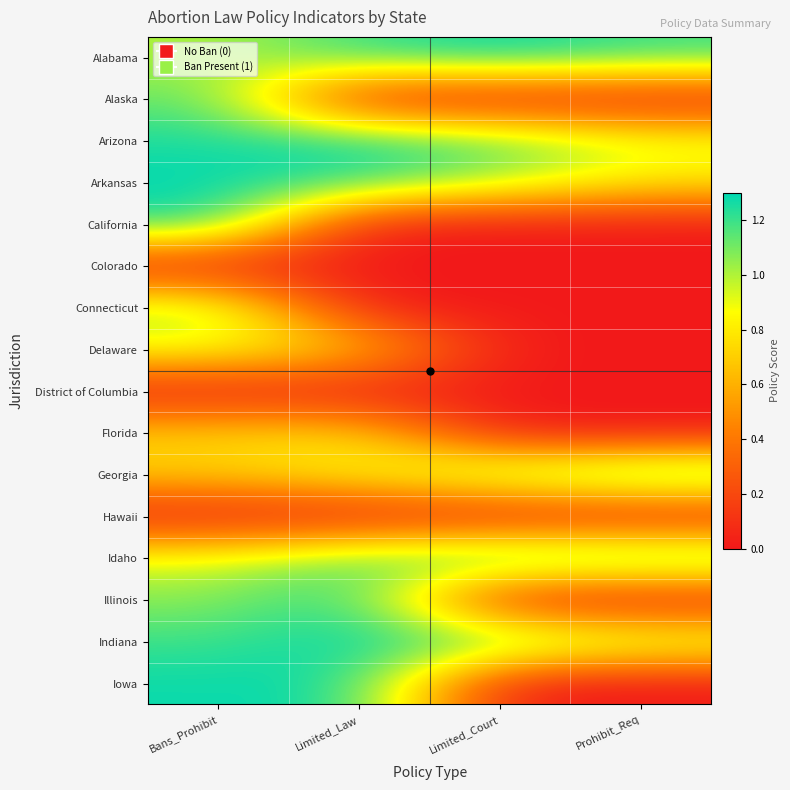

Reading left to right, list all the values displayed in this chart.

Alabama: Bans_Prohibit=1.0	Limited_Law=1.2	Limited_Court=1.3	Prohibit_Req=1.2
Alaska: Bans_Prohibit=1.1	Limited_Law=0.0	Limited_Court=0.0	Prohibit_Req=0.0
Arizona: Bans_Prohibit=1.3	Limited_Law=1.3	Limited_Court=1.2	Prohibit_Req=0.9
Arkansas: Bans_Prohibit=1.3	Limited_Law=1.2	Limited_Court=1.0	Prohibit_Req=0.8
California: Bans_Prohibit=1.3	Limited_Law=0.0	Limited_Court=0.0	Prohibit_Req=0.0
Colorado: Bans_Prohibit=0.0	Limited_Law=0.0	Limited_Court=0.0	Prohibit_Req=0.0
Connecticut: Bans_Prohibit=1.0	Limited_Law=0.0	Limited_Court=0.0	Prohibit_Req=0.0
Delaware: Bans_Prohibit=0.9	Limited_Law=0.7	Limited_Court=0.0	Prohibit_Req=0.0
District of Columbia: Bans_Prohibit=0.0	Limited_Law=0.0	Limited_Court=0.0	Prohibit_Req=0.0
Florida: Bans_Prohibit=0.7	Limited_Law=0.8	Limited_Court=0.0	Prohibit_Req=0.0
Georgia: Bans_Prohibit=0.7	Limited_Law=0.9	Limited_Court=1.1	Prohibit_Req=1.3
Hawaii: Bans_Prohibit=0.0	Limited_Law=0.0	Limited_Court=0.0	Prohibit_Req=0.0
Idaho: Bans_Prohibit=0.9	Limited_Law=1.1	Limited_Court=1.3	Prohibit_Req=1.3
Illinois: Bans_Prohibit=1.1	Limited_Law=1.3	Limited_Court=0.0	Prohibit_Req=0.0
Indiana: Bans_Prohibit=1.2	Limited_Law=1.3	Limited_Court=1.2	Prohibit_Req=1.0
Iowa: Bans_Prohibit=1.3	Limited_Law=1.3	Limited_Court=0.0	Prohibit_Req=0.0